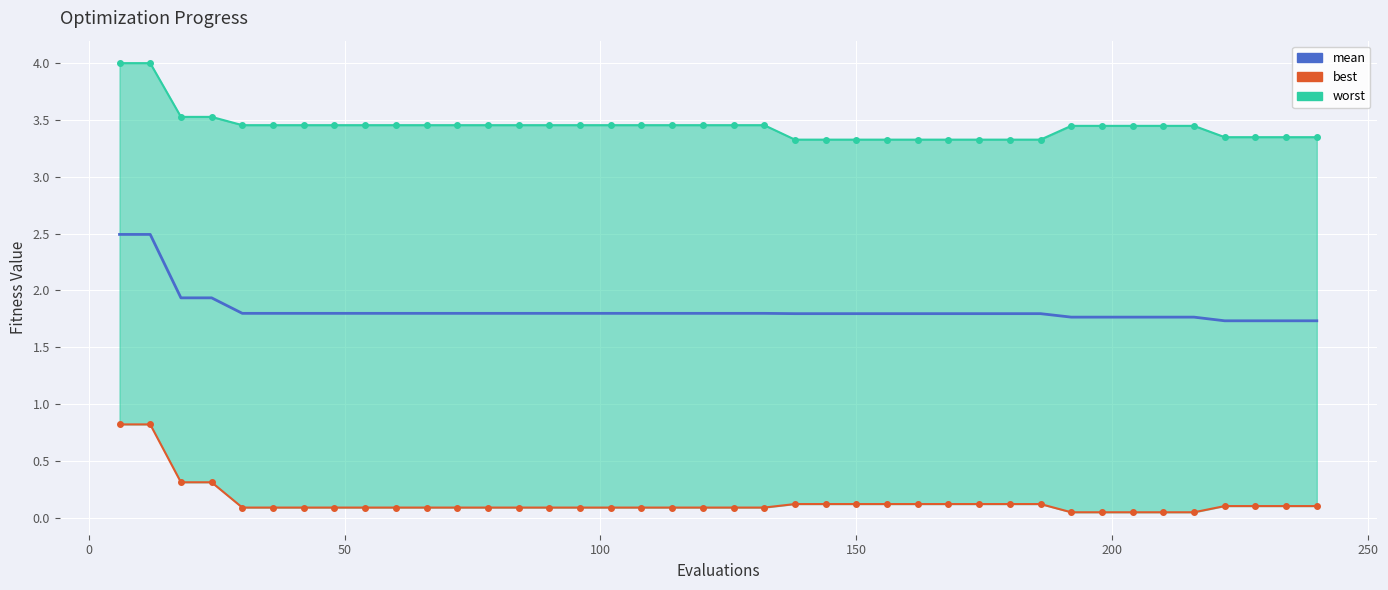

What is the difference between the maximum and minimum values in the best series?

0.8